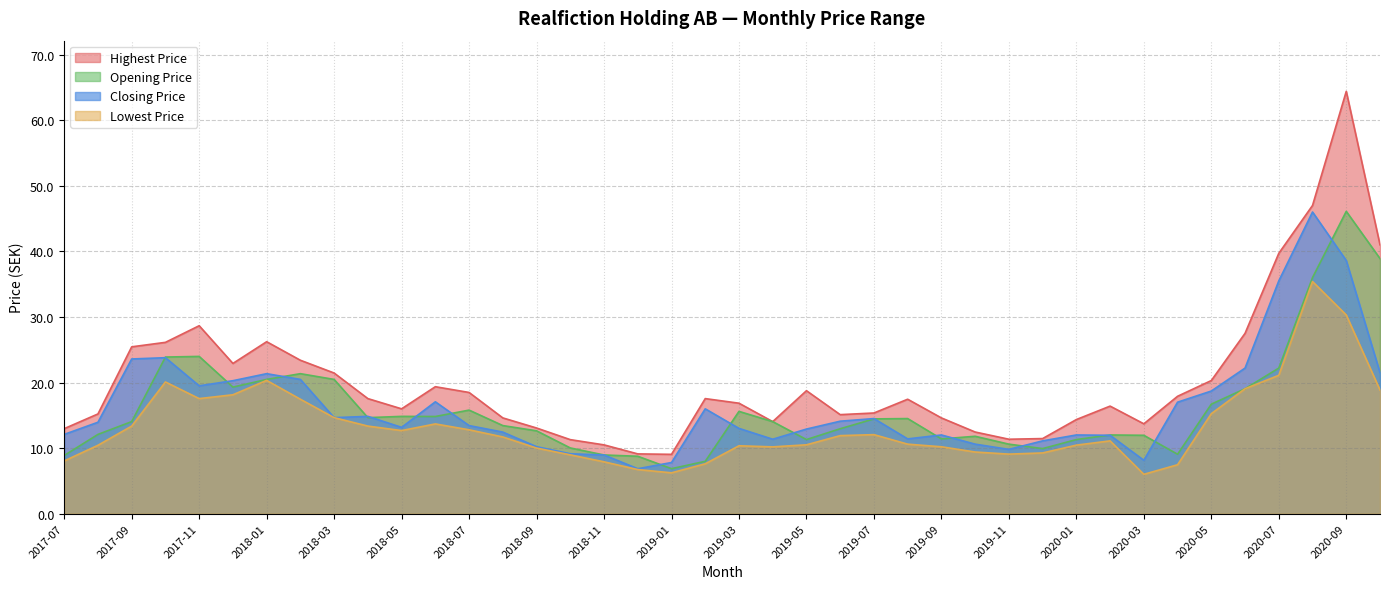

The value of Opening Price at 2020-05 is 16.7. True or false?

True